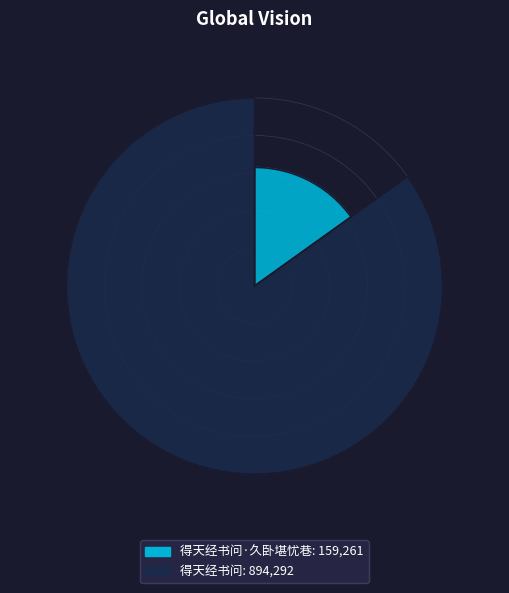

Rank the categories by value from lowest to highest.

得天经书问·久卧堪忧巷, 得天经书问